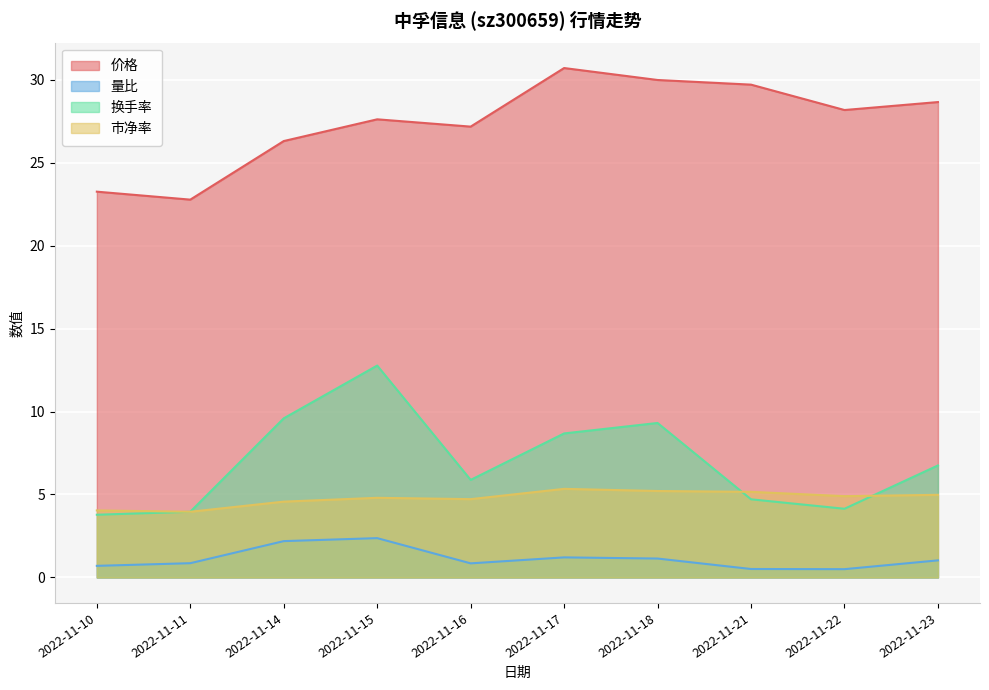

How many values in the 市净率 series are below 4?

1